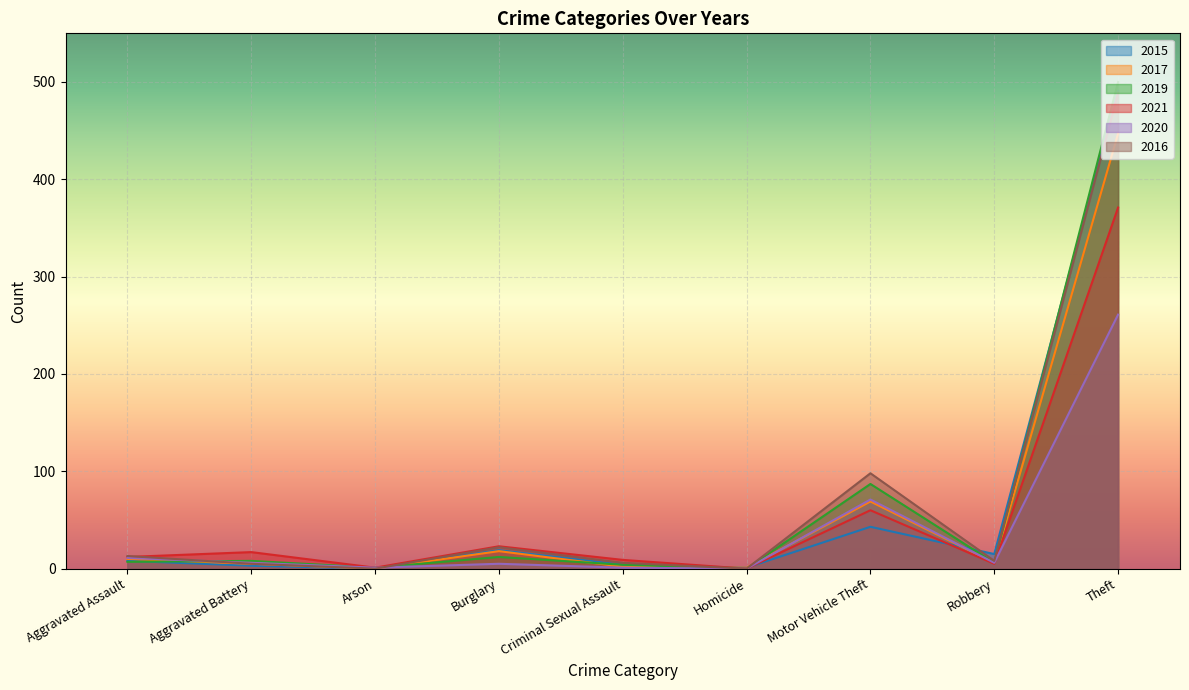

Which series has the largest range (max minus min)?

2019